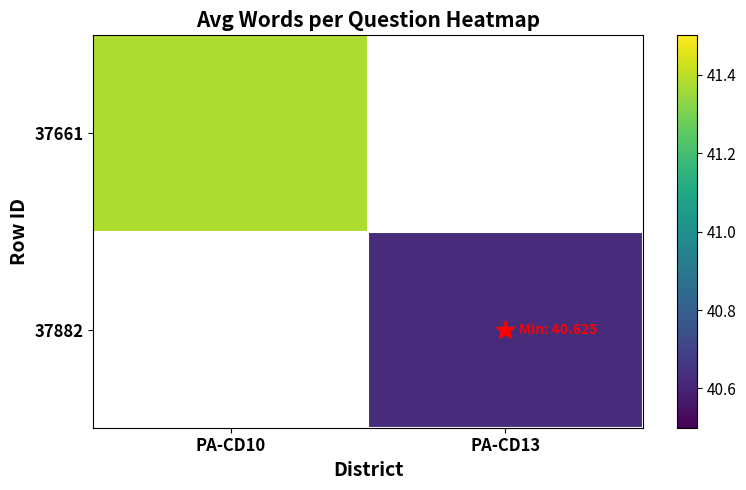

Which category has the highest value across all series?

PA-CD10